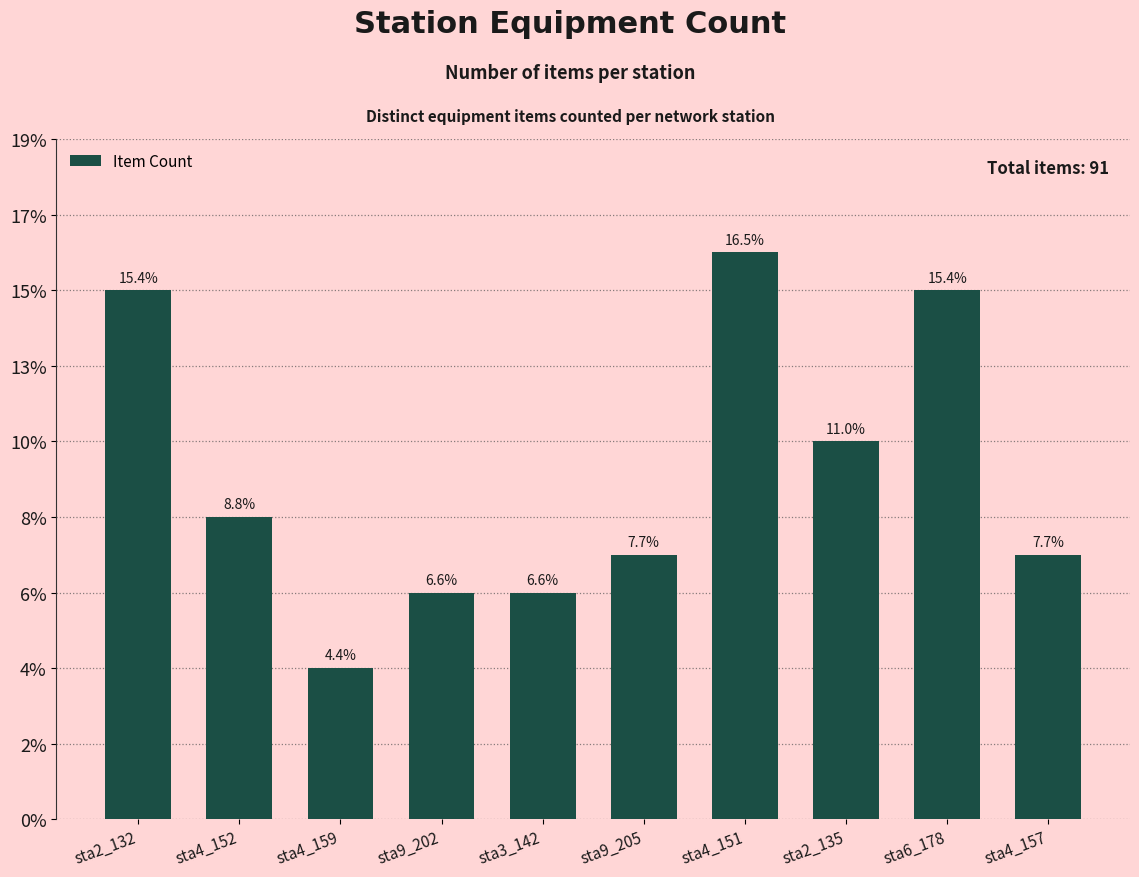

Are the bars horizontal?

No